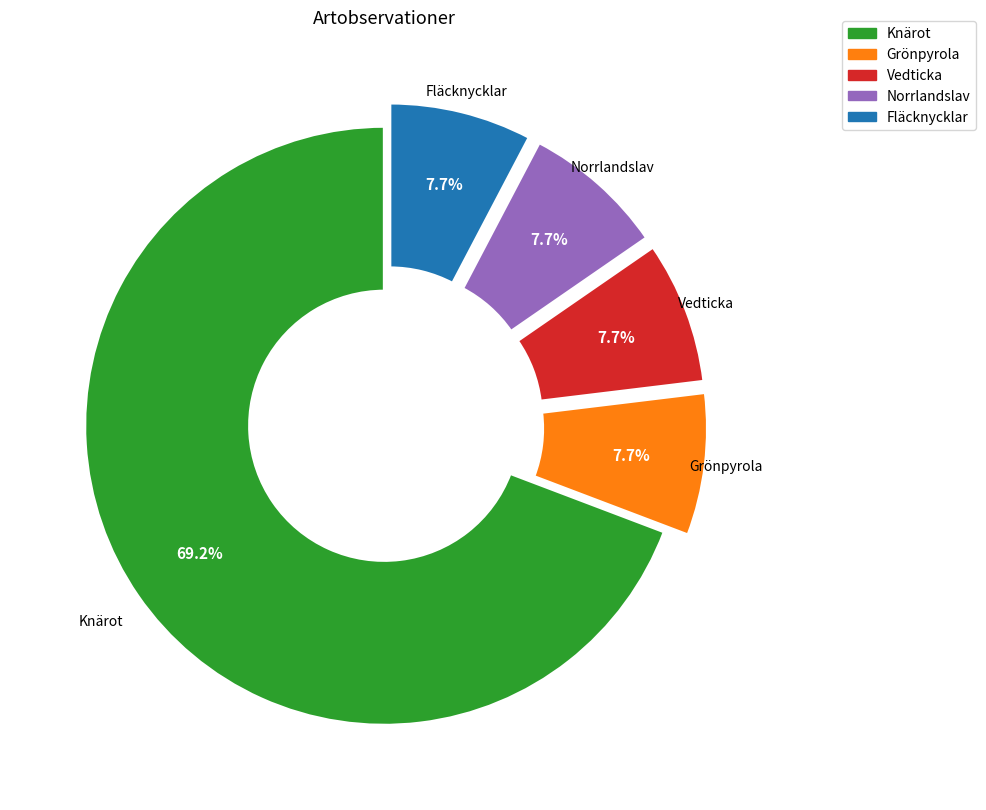

Which category accounts for the majority?

Knärot